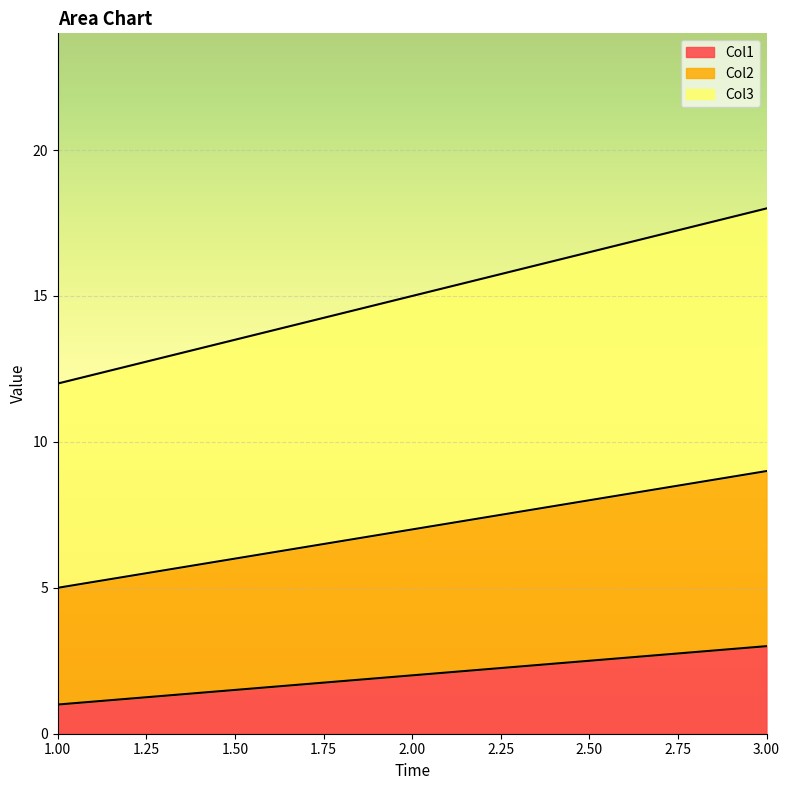

True or false: Col1 has a value of 0 at 1.00.

False